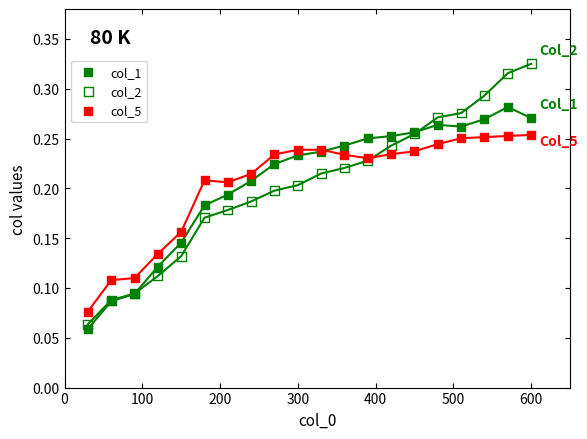

Which series has the largest Y range (max minus min)?

col_2